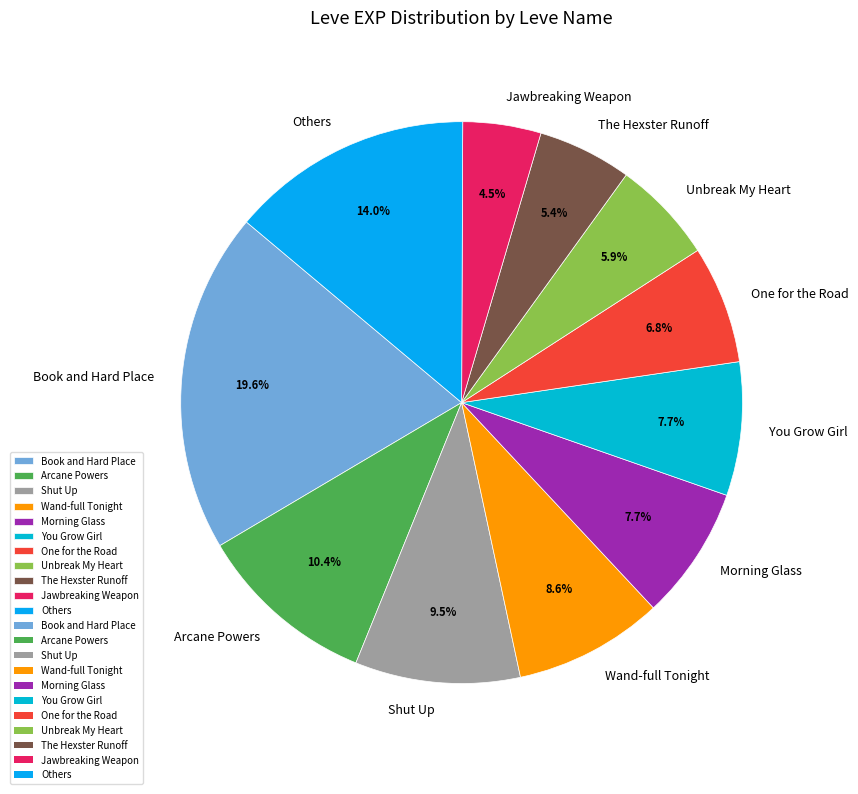

What is the total percentage of One for the Road and Morning Glass?

14.5%